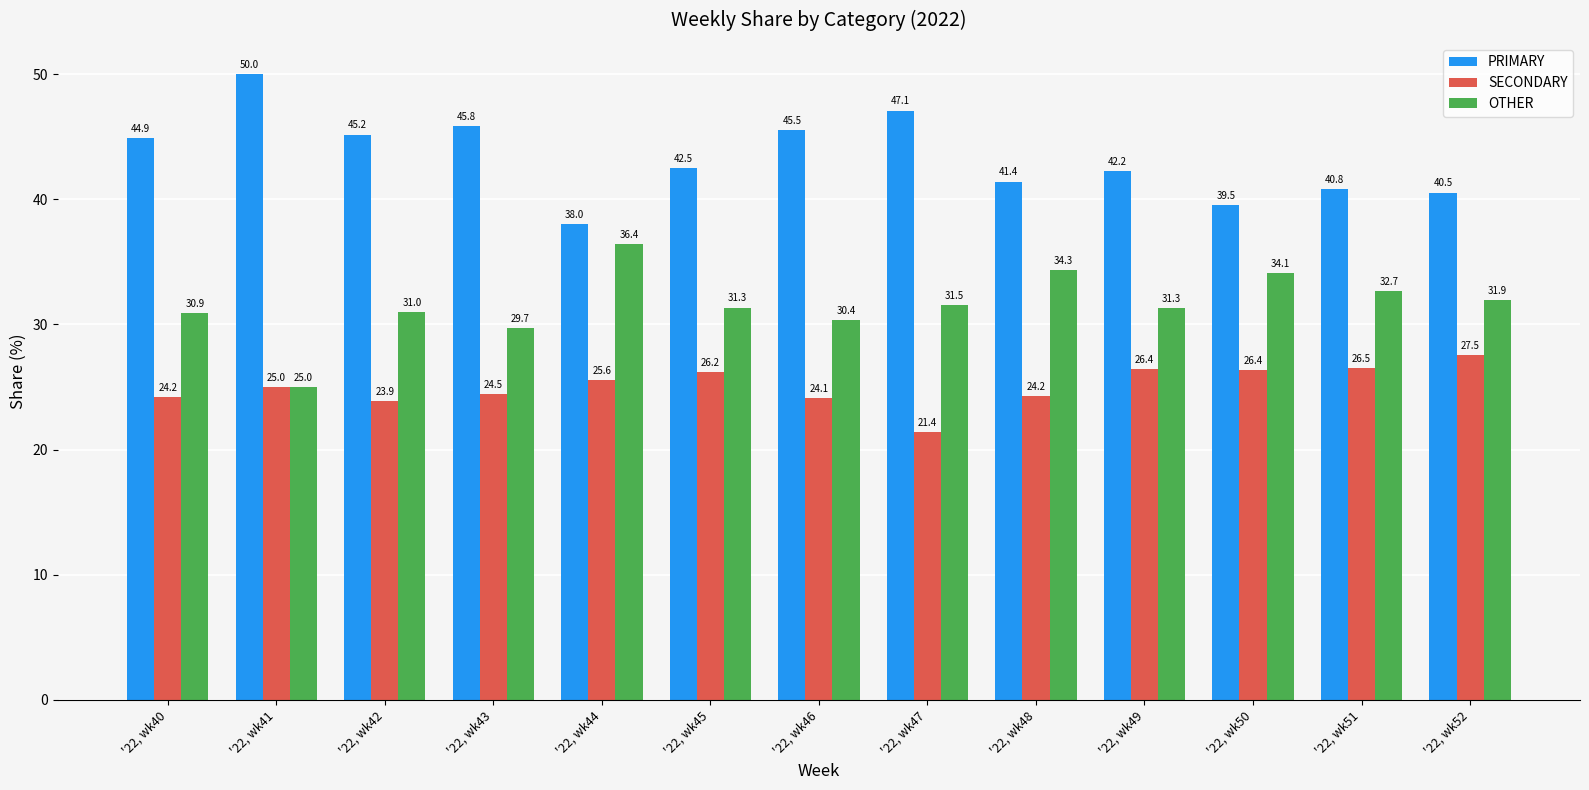

What is the sum of all OTHER values?

410.6